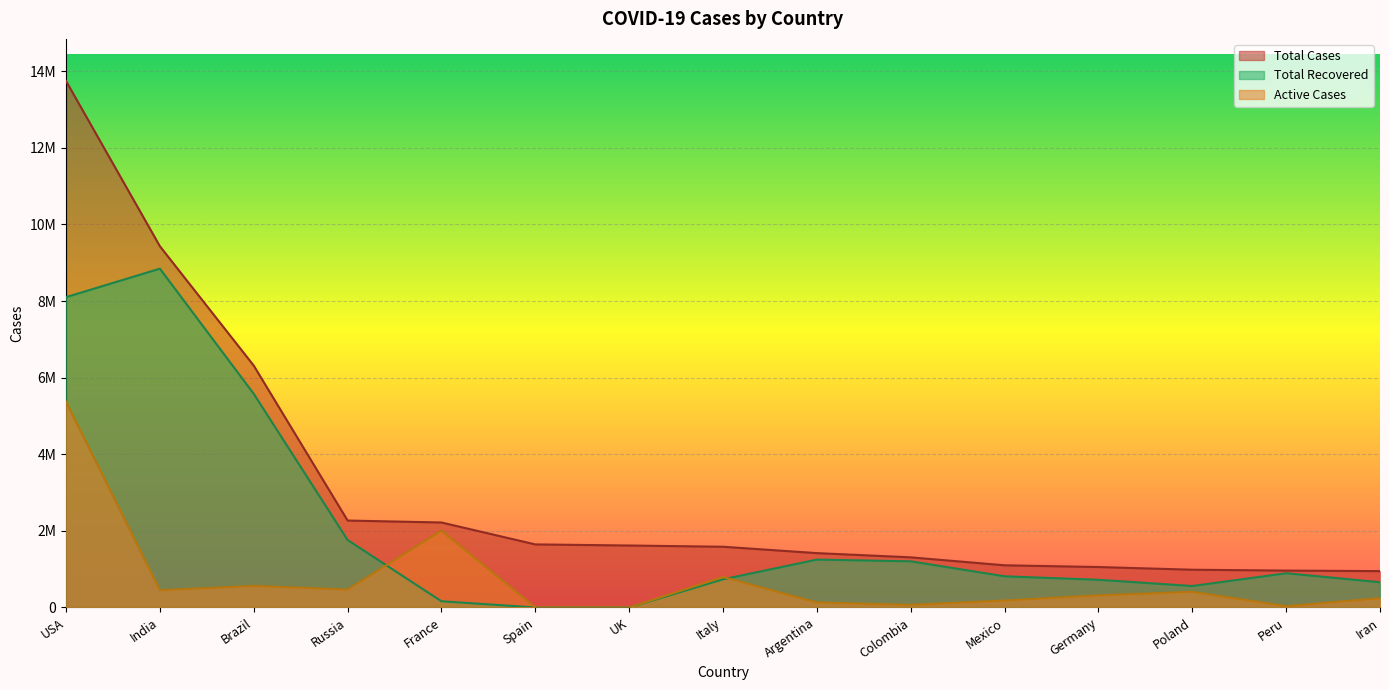

At how many categories does at least one series exceed 10729404?

1